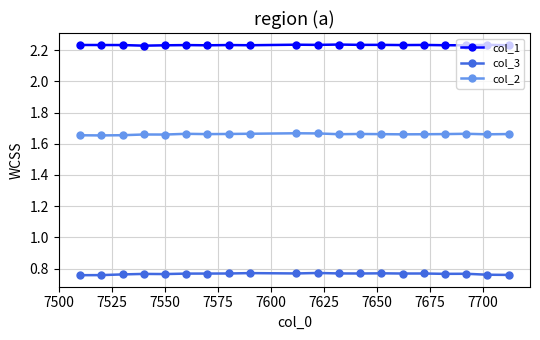

True or false: col_2 has more than 1 interior local peaks.

True